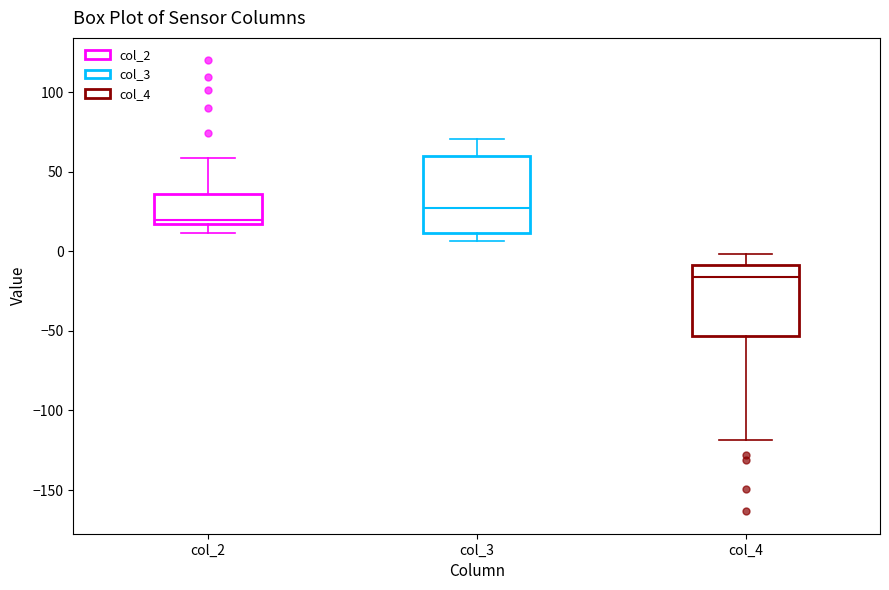

Reading left to right, transcribe this box plot: for each box, give where its median line is, the range the box spans, and where its two whiskers end, as read against the y-axis. The values are not printed on the chart, so give them approximately, as read against the axis.

col_2: median 20, box 15 to 35, whiskers 10 to 60
col_3: median 25, box 10 to 60, whiskers 5 to 70
col_4: median -15, box -55 to -10, whiskers -120 to 0